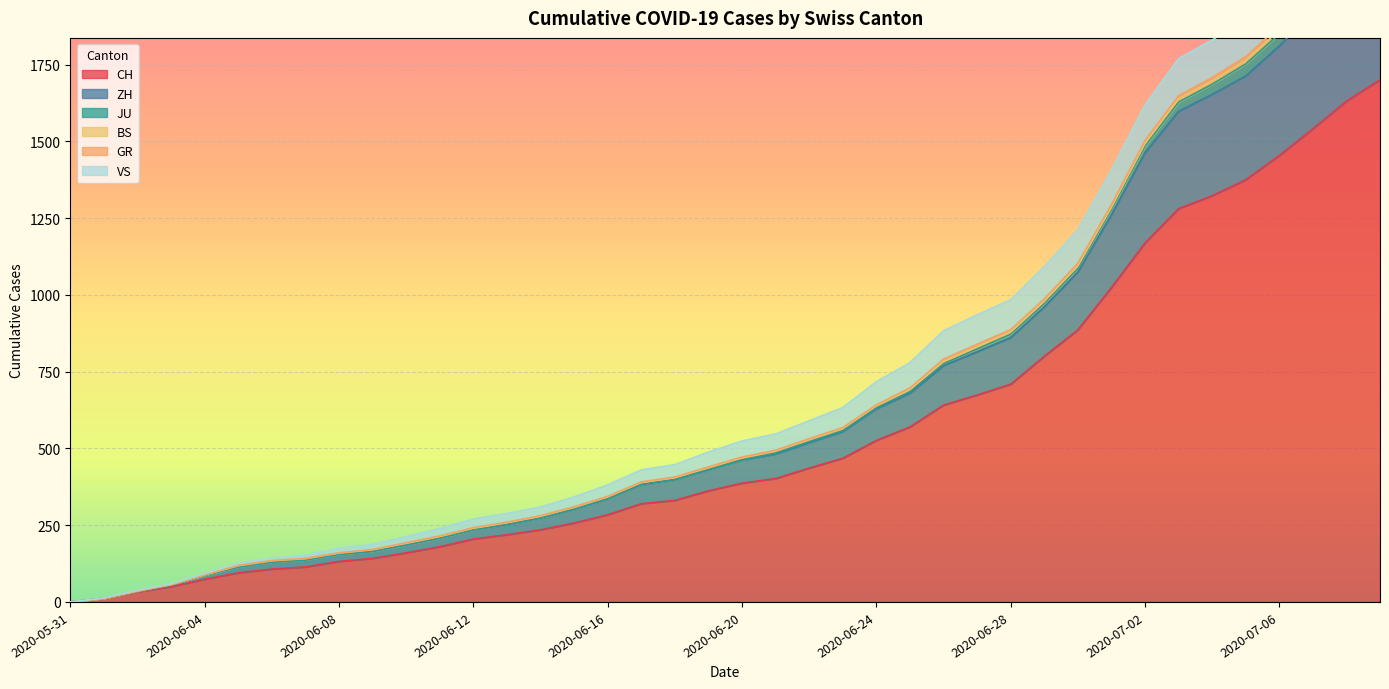

What is the value of the GR point at the 38th from the left?

2123